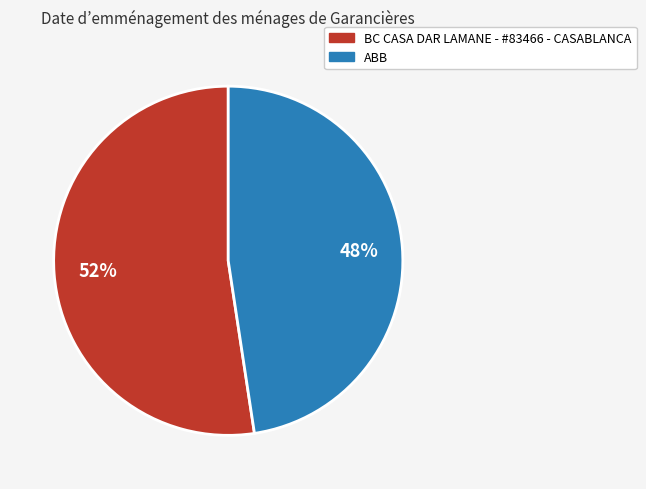

What percentage is the ABB slice, to the nearest percent?

48%